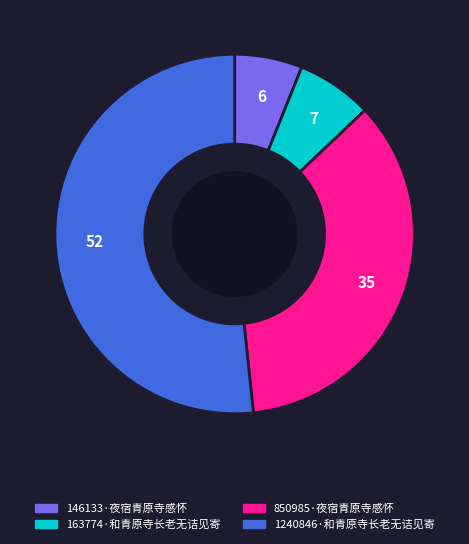

Is 146133·夜宿青原寺感怀 the majority of the pie?

No